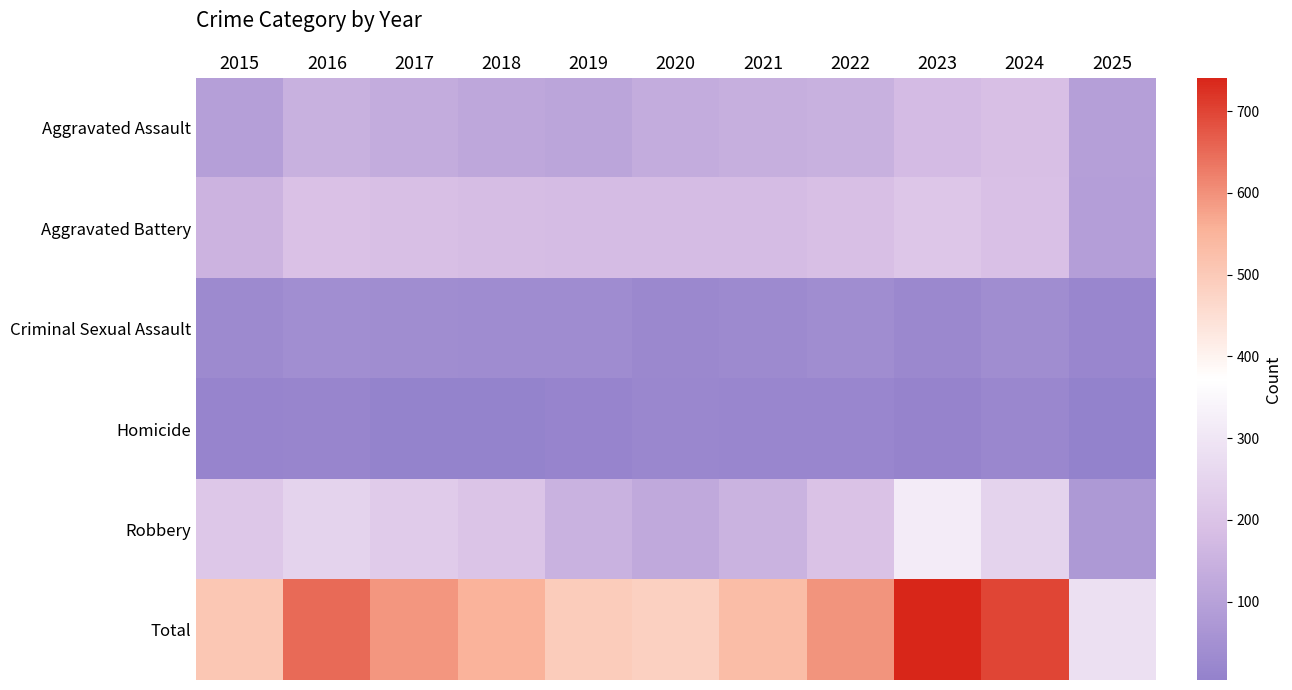

At how many categories does at least one series exceed 336?

10